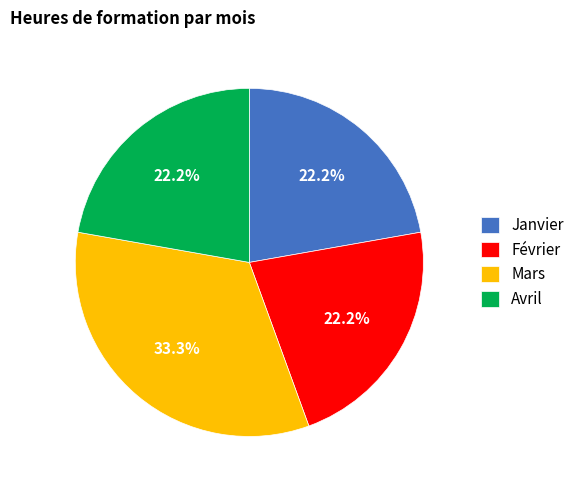

The Avril slice represents 22% of the pie. True or false?

True